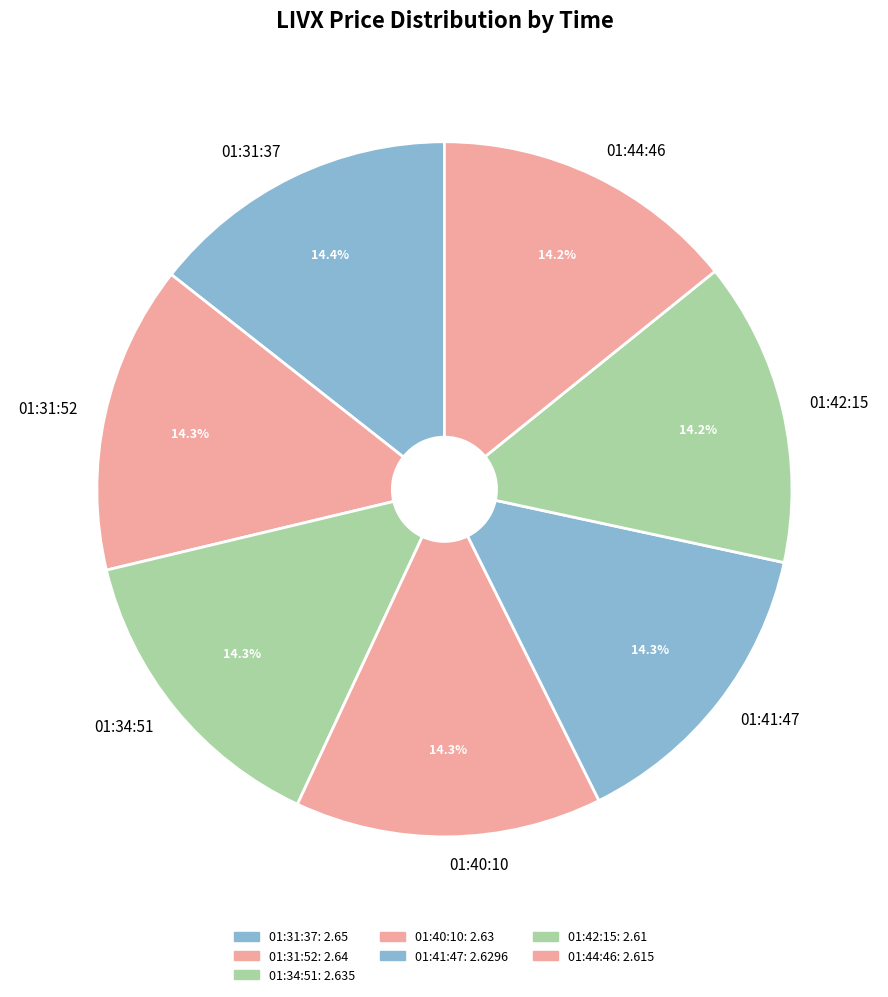

The 01:41:47 slice represents 3% of the pie. True or false?

False